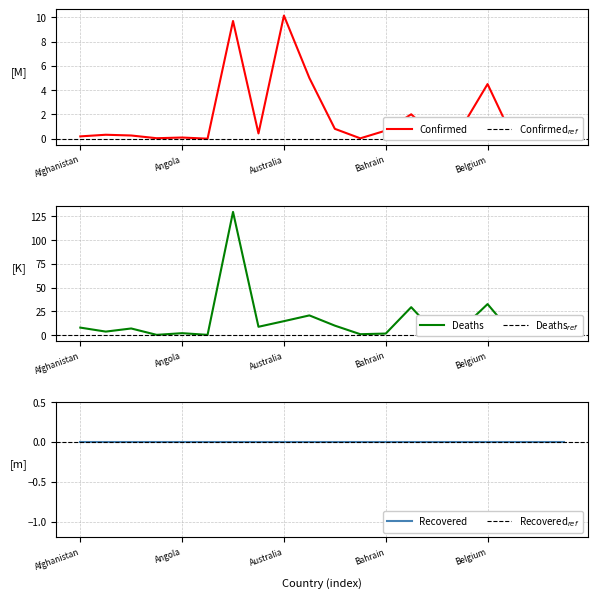

What is the approximate value of Confirmed at Bahrain?

0.7